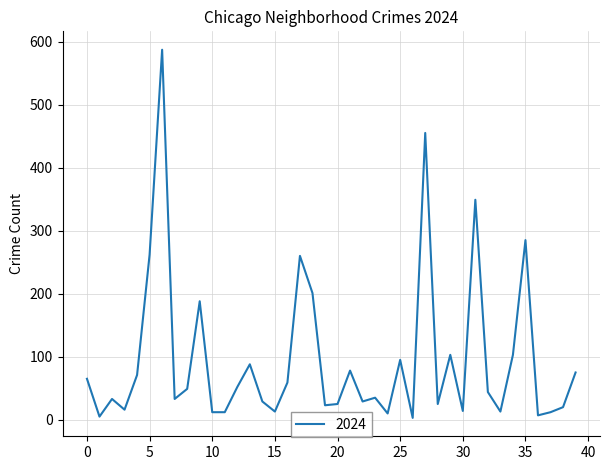

What is the greatest value displayed?

587